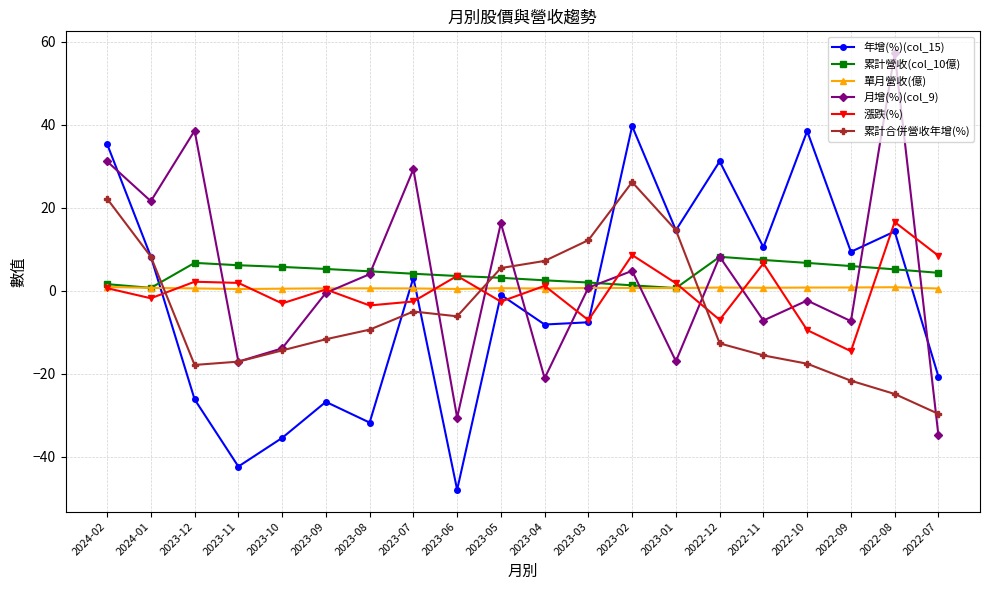

Where is the first local minimum for 漲跌(%)?

2024-01